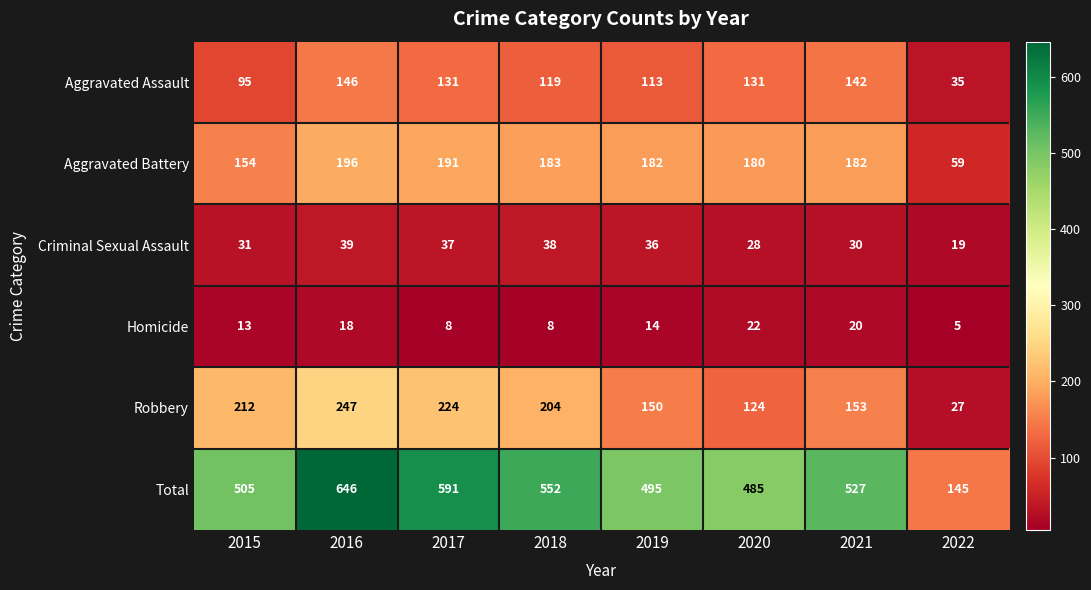

Which series has the largest total across all categories?

Total